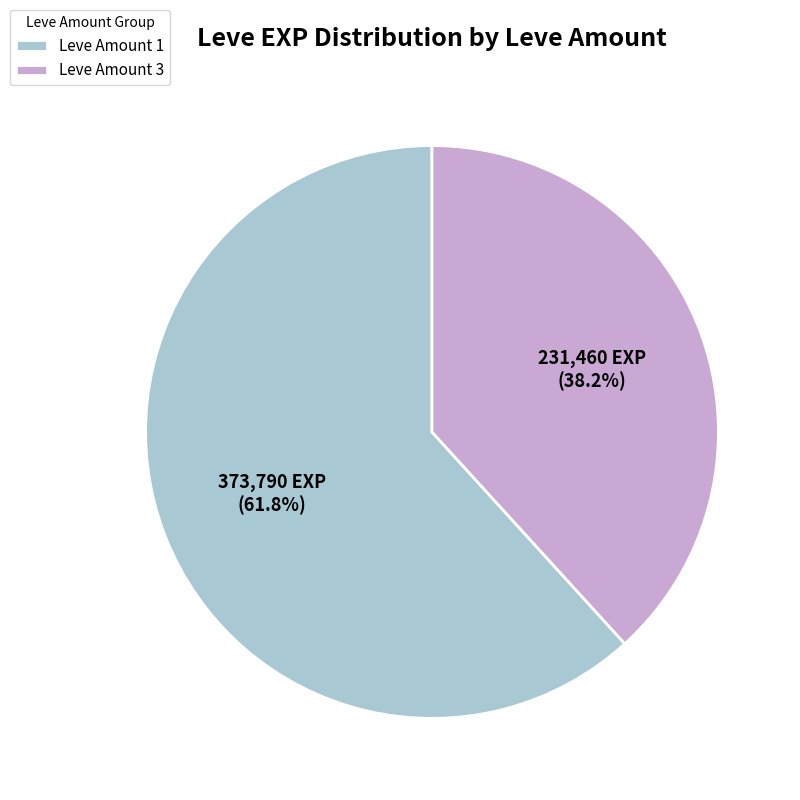

How many segments does this pie chart have?

2